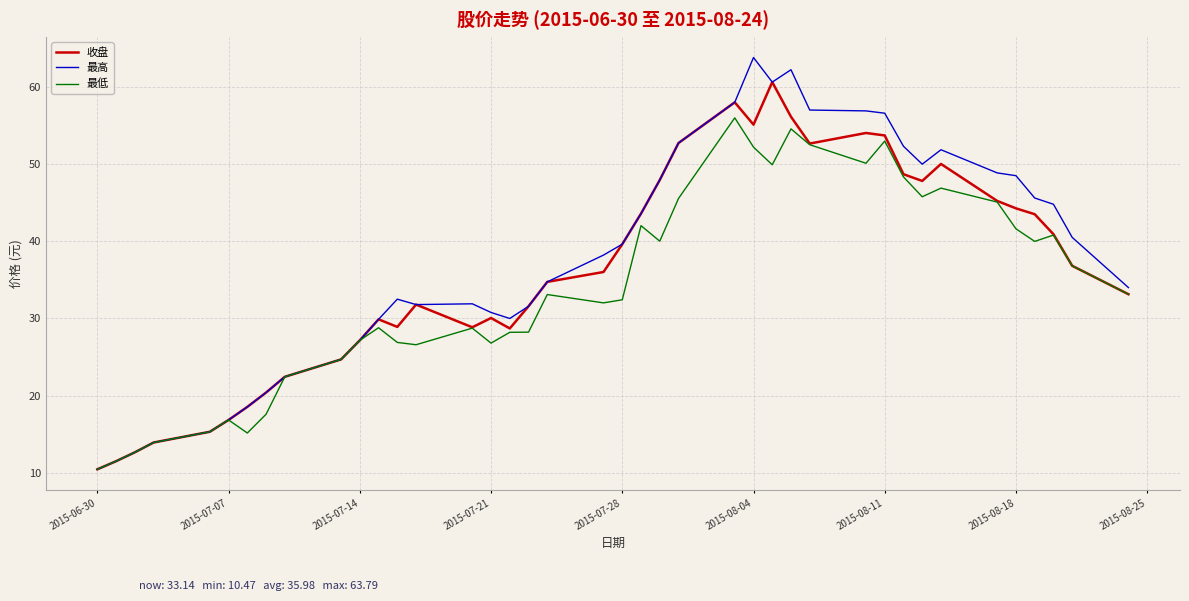

What is the sum of all 最高 values?

1500.7